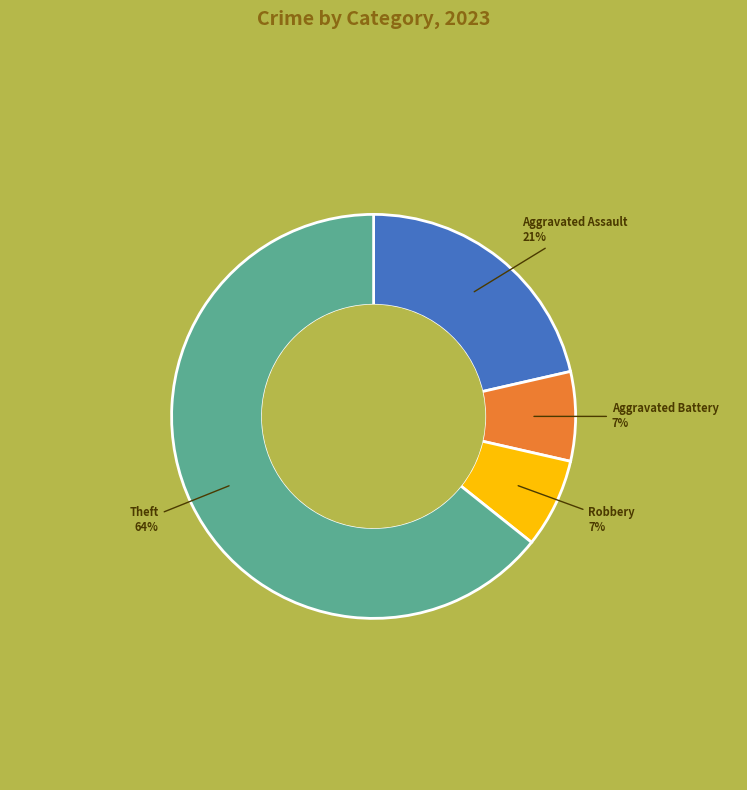

To the nearest percent, what is the average slice percentage?

25%